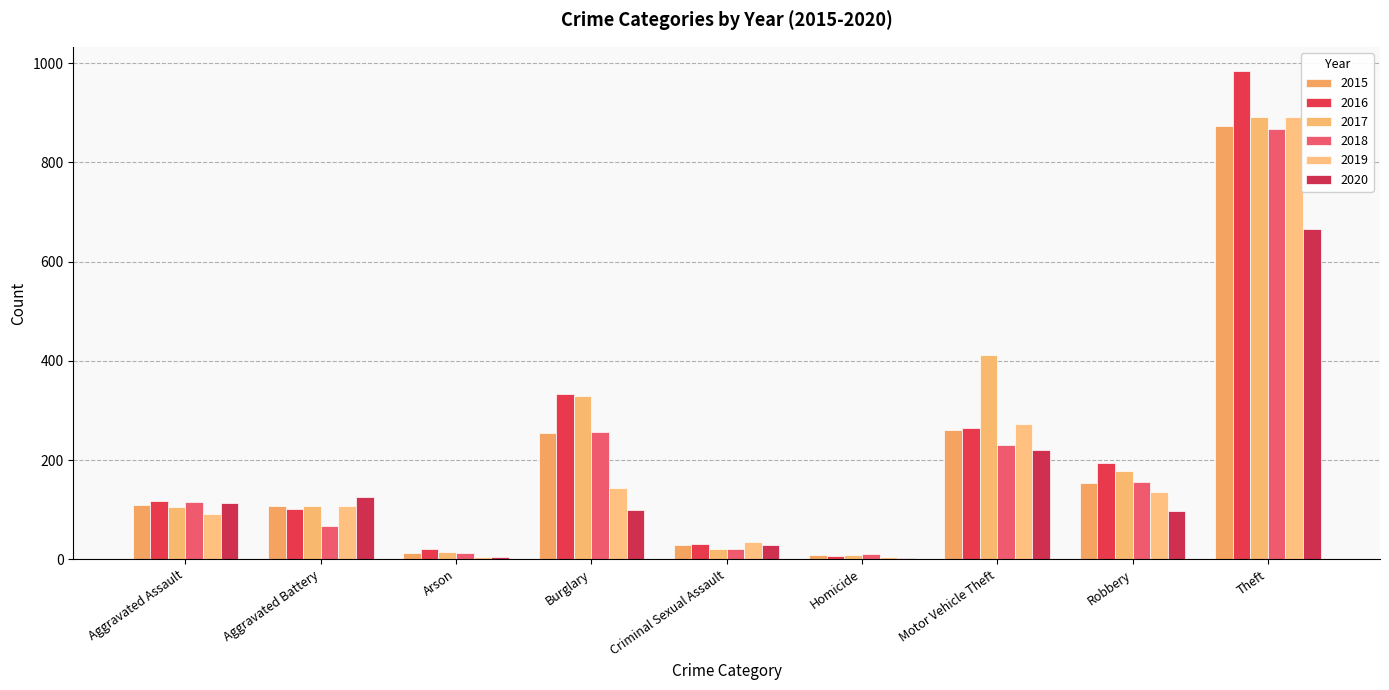

How many data points does each series have?

9